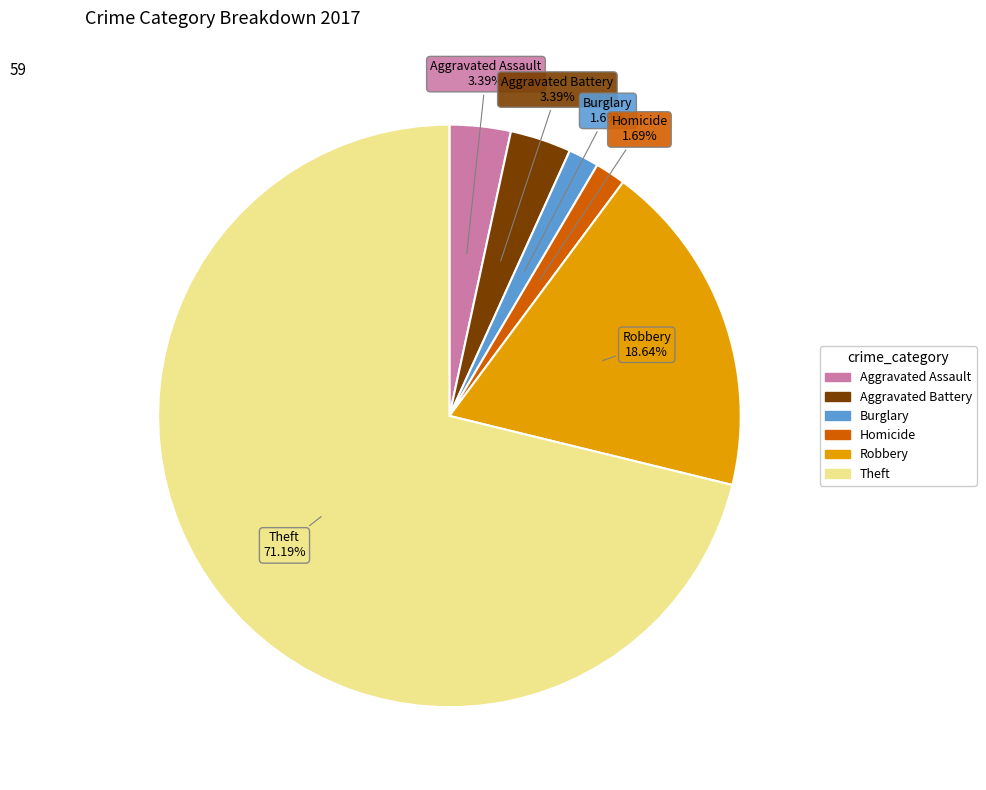

Is there a majority slice in this chart?

Yes